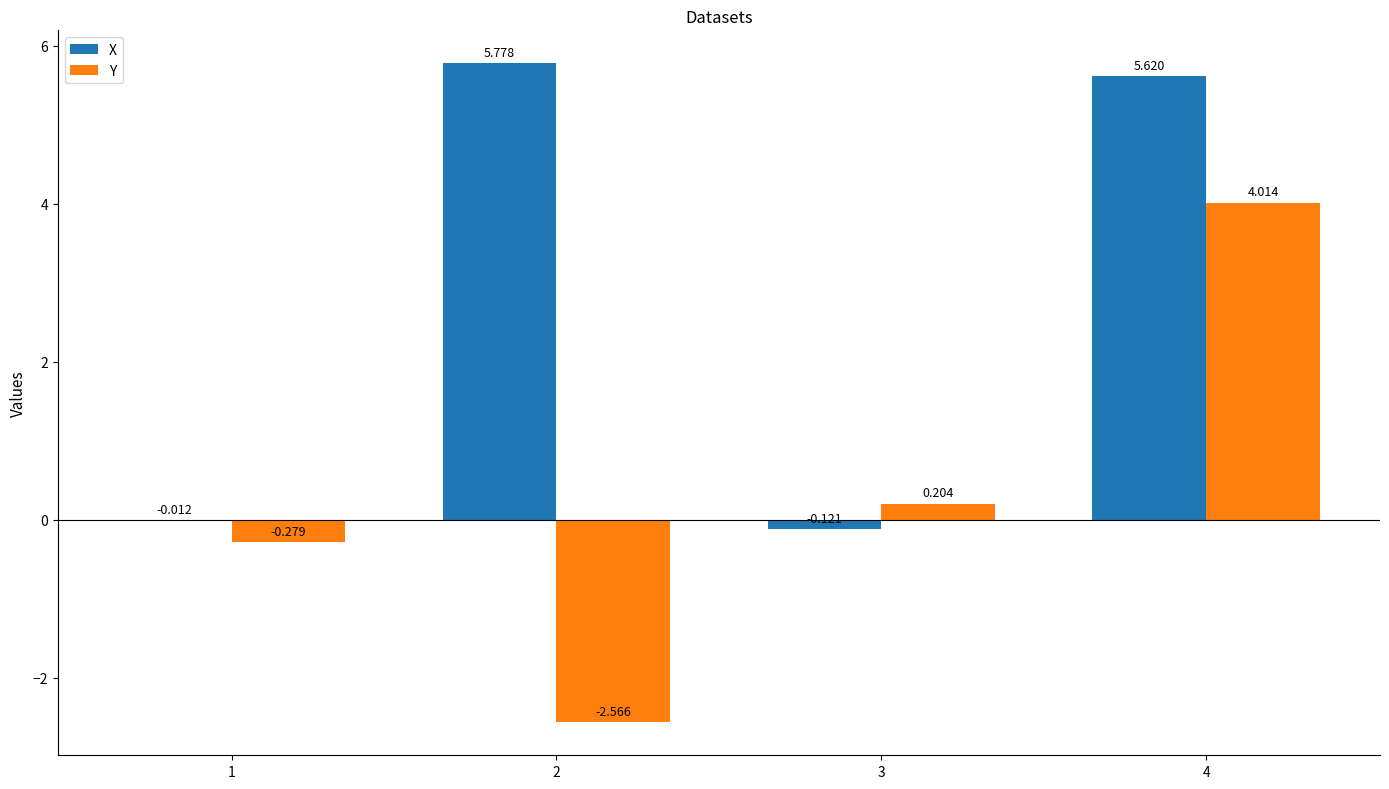

Which series has the widest spread of values?

Y